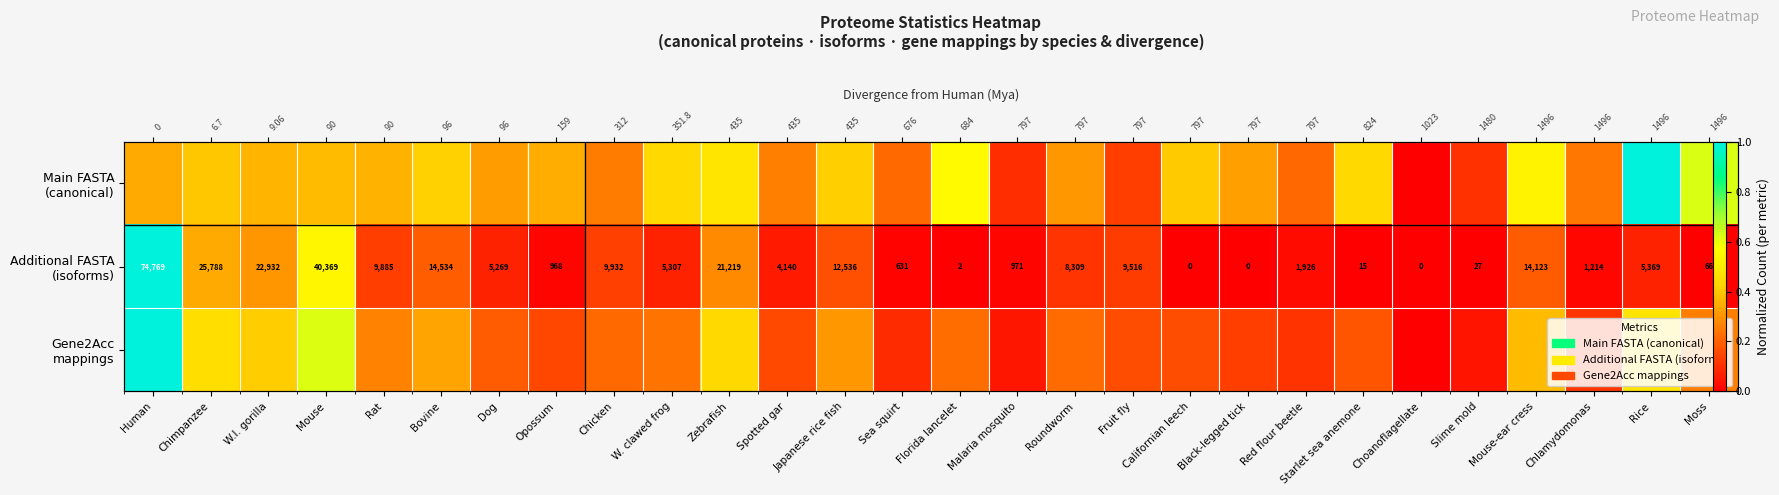

At which category is the sum across all series the highest?

Human